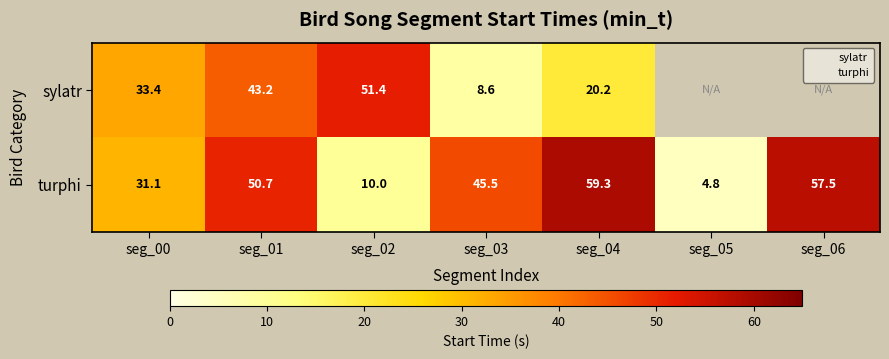

Which series has the largest total across all categories?

turphi